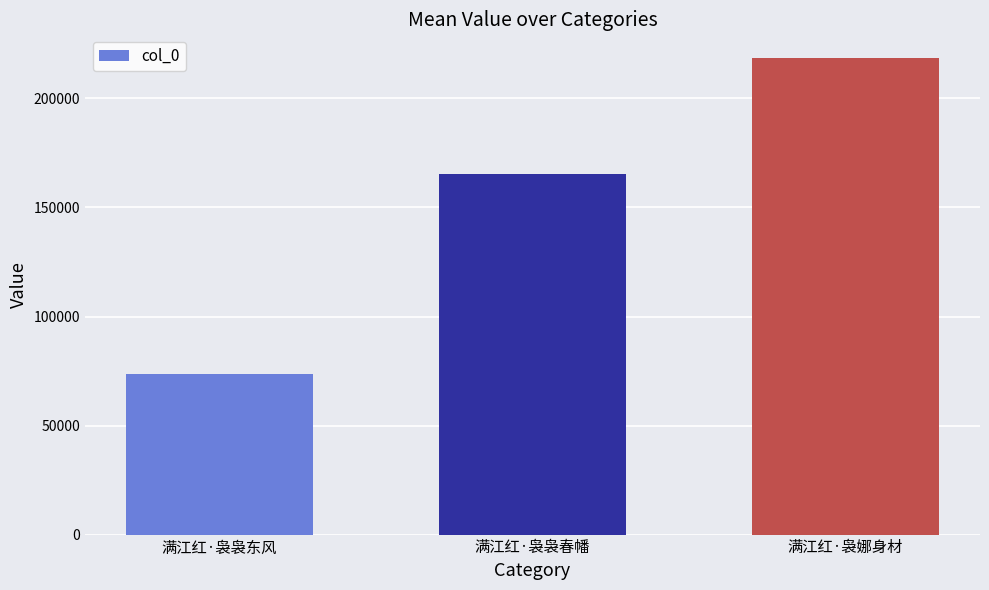

Which has a higher value, 满江红·袅娜身材 or 满江红·袅袅东风?

满江红·袅娜身材